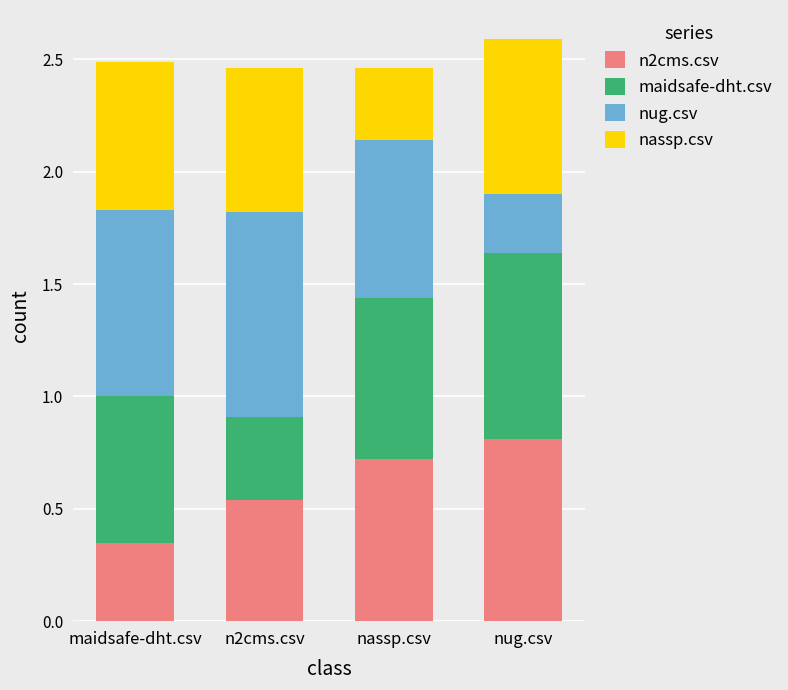

At which label does n2cms.csv reach its minimum?

maidsafe-dht.csv